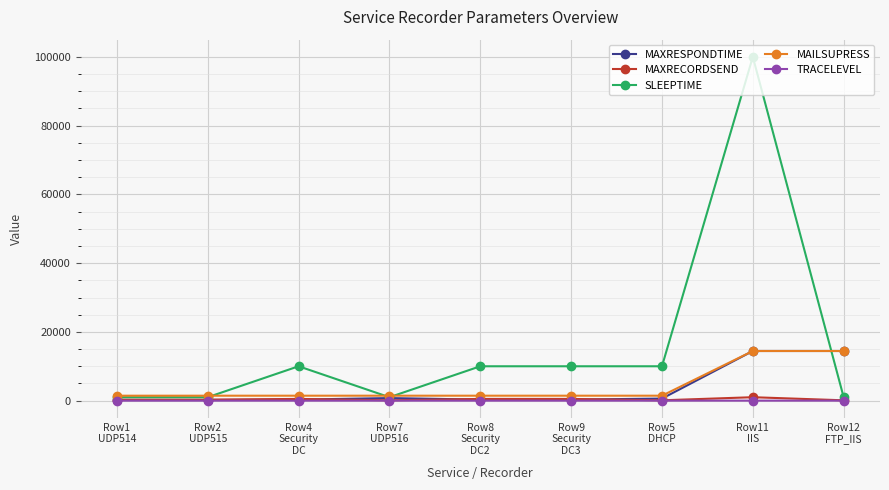

What is the greatest value displayed?

100000